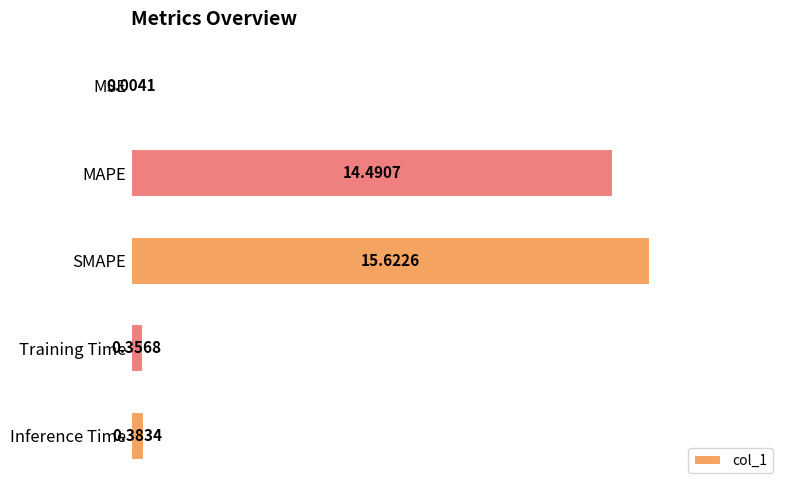

What is the change in value from MAPE to Inference Time?

-14.1